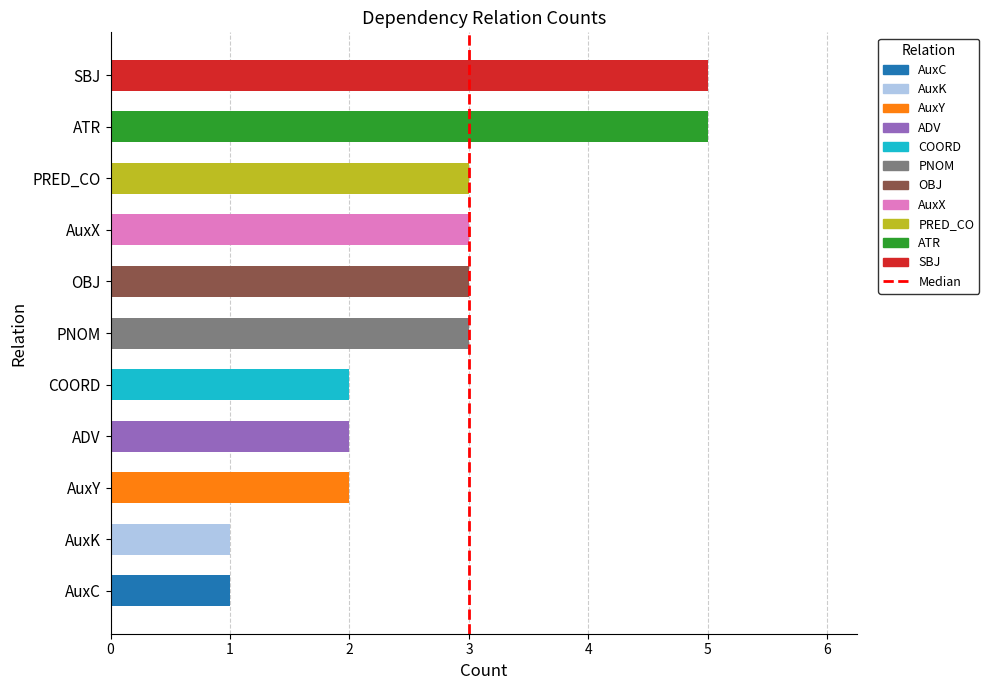

Is it true that the value at ADV is 1?

False